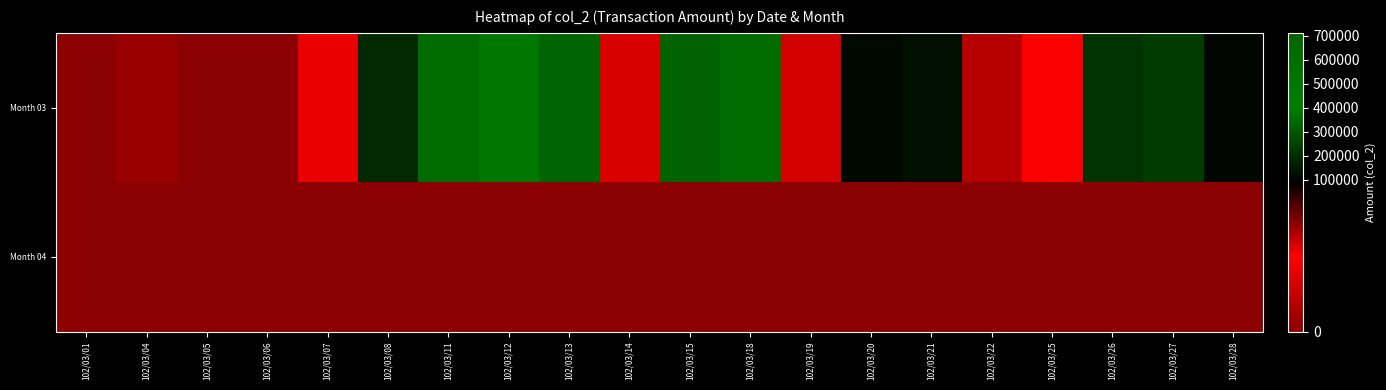

Reading right to left, list all the values displayed in this chart.

row_0: 105020	234120	212050	46400	58520	124770	114530	53650	351410	332520	30900	712150	379750	621060	190040	49400	0	0	6100	0
row_1: 0	0	0	0	0	0	0	0	0	0	0	0	0	0	0	0	0	0	0	0